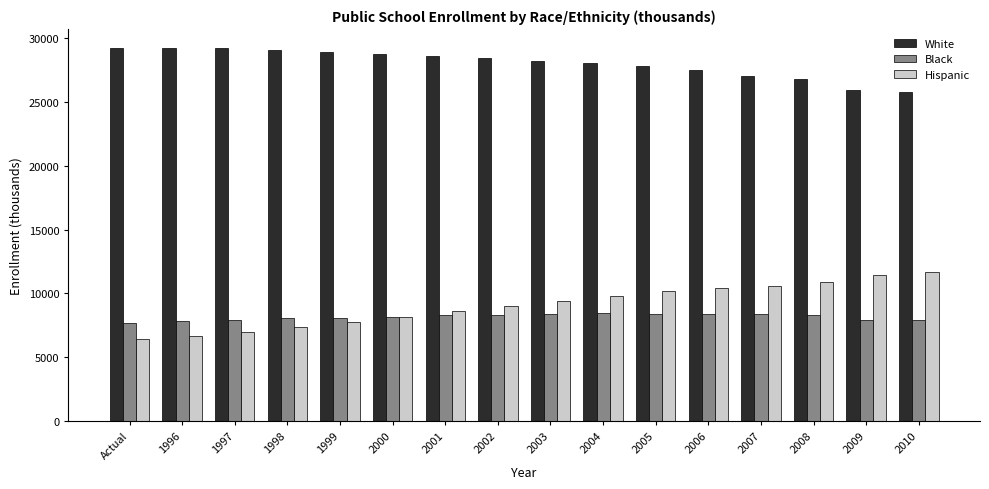

At how many categories does at least one series exceed 15728?

16